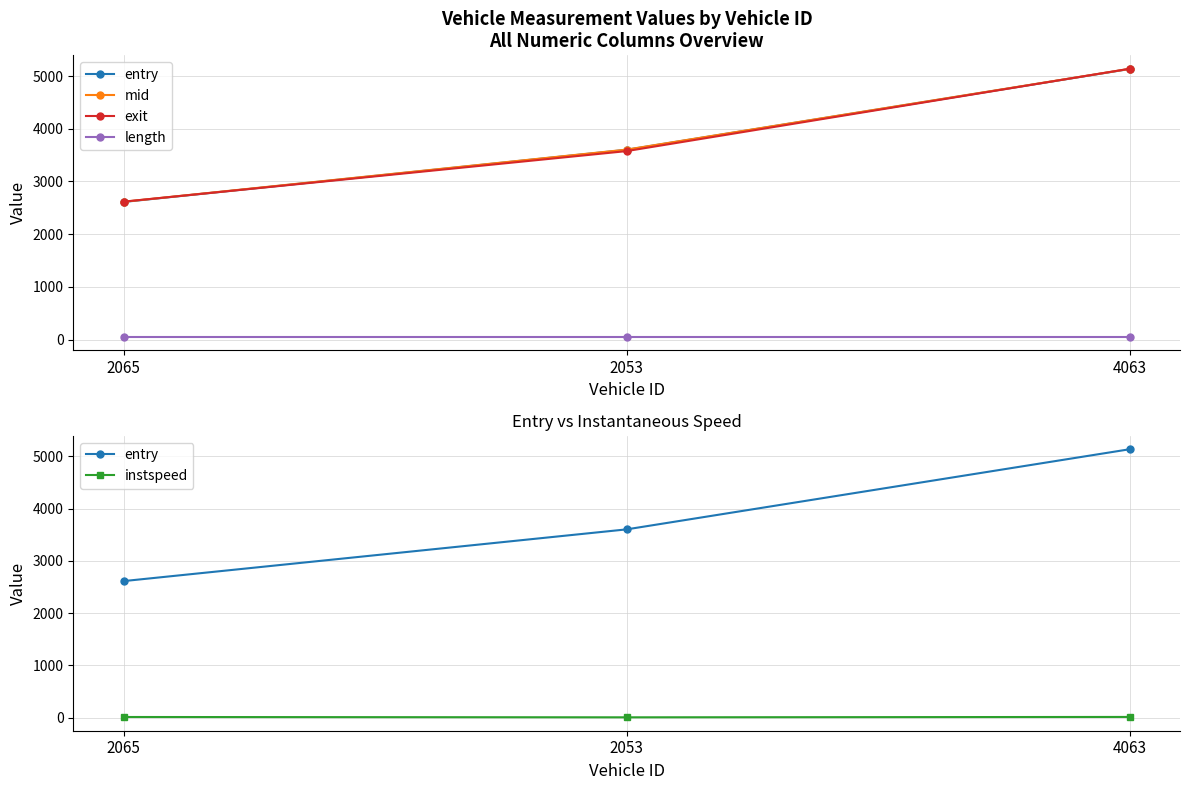

At which label does length reach its peak?

2065